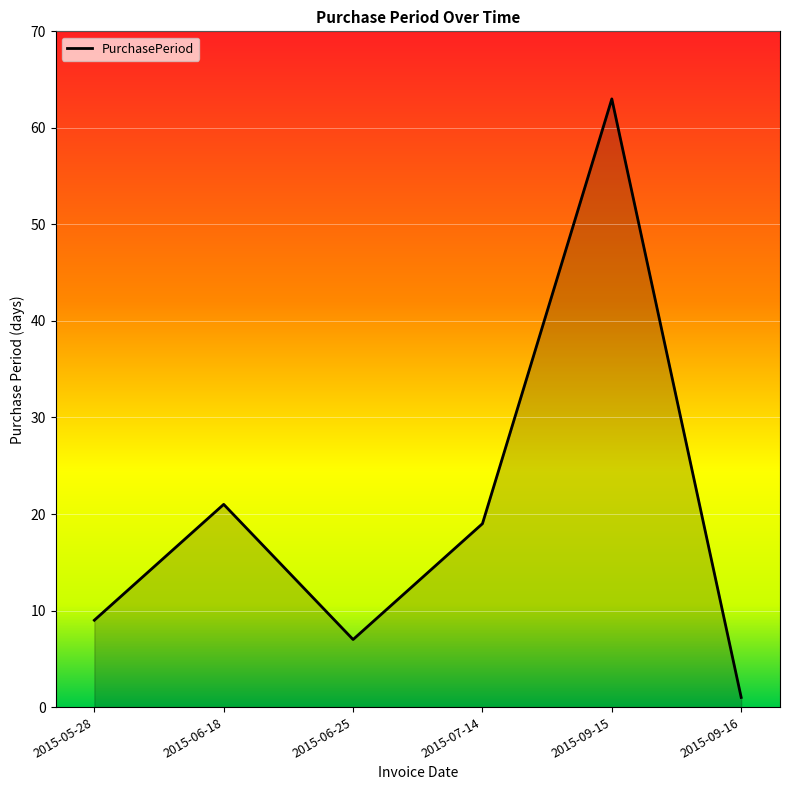

Reading left to right, what are all the values shown in this chart?

2015-05-28=9	2015-06-18=21	2015-06-25=7	2015-07-14=19	2015-09-15=63	2015-09-16=1